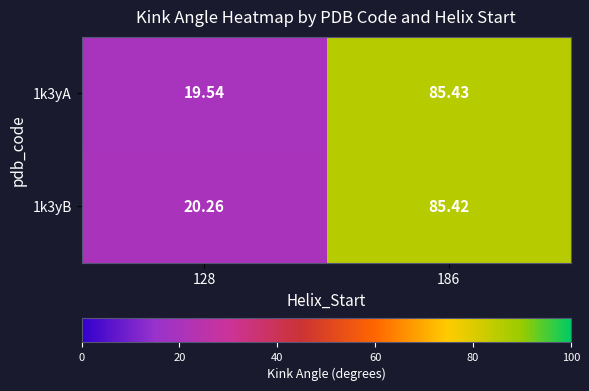

Is the value of 1k3yB at 186 greater than the value of 1k3yA at 186?

No